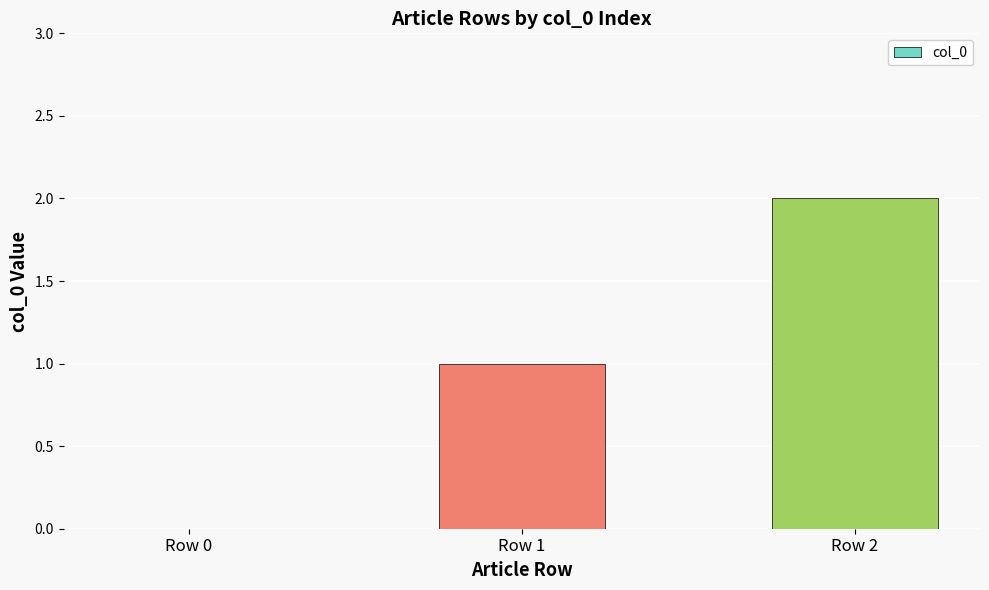

Which has a higher value, Row 0 or Row 1?

Row 1